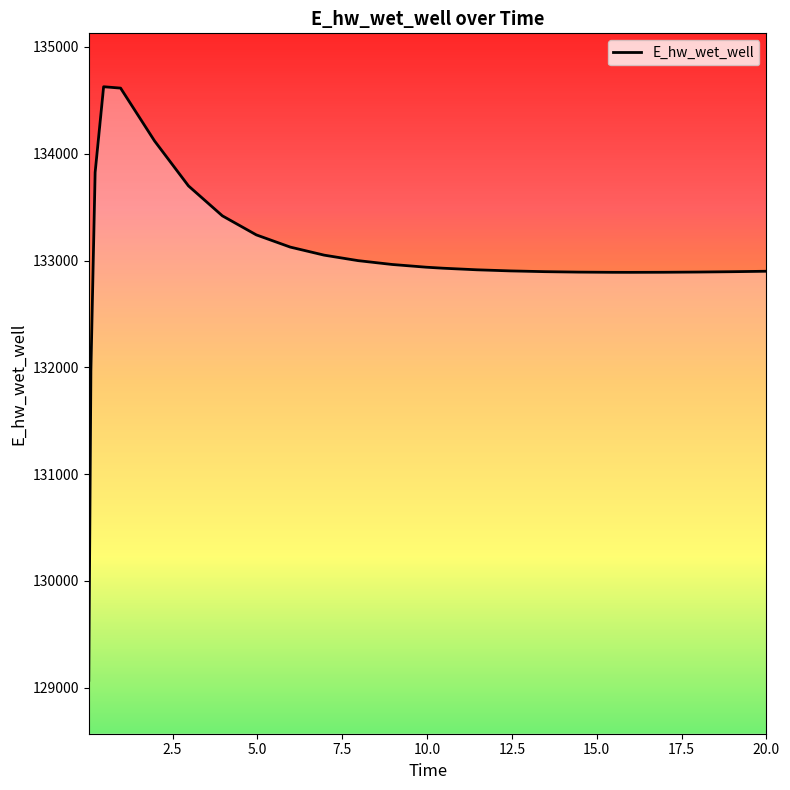

What is the smallest value displayed?

129070.1